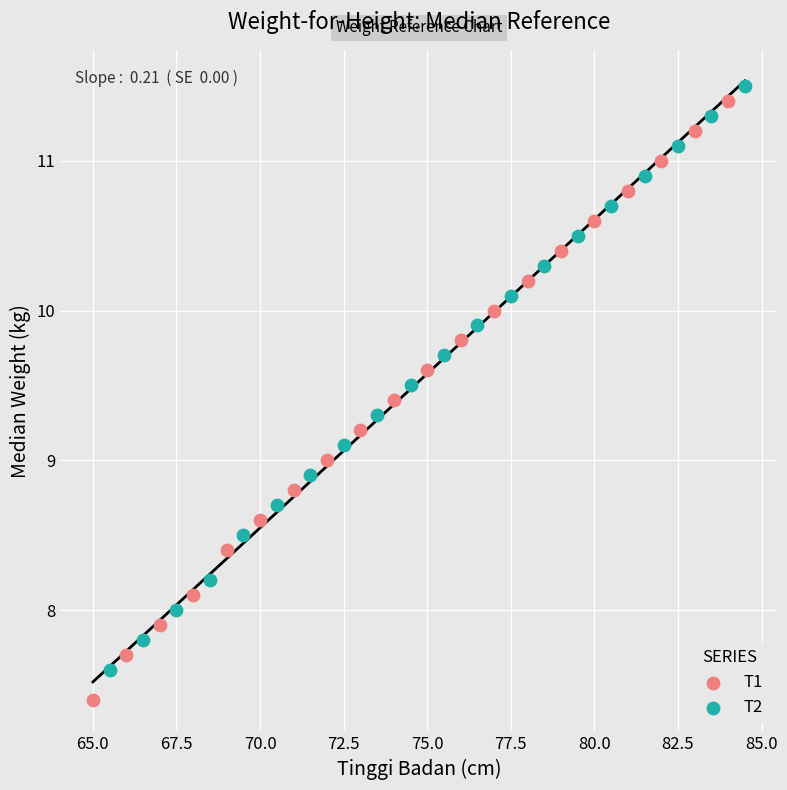

Which series has the largest Y range (max minus min)?

T1